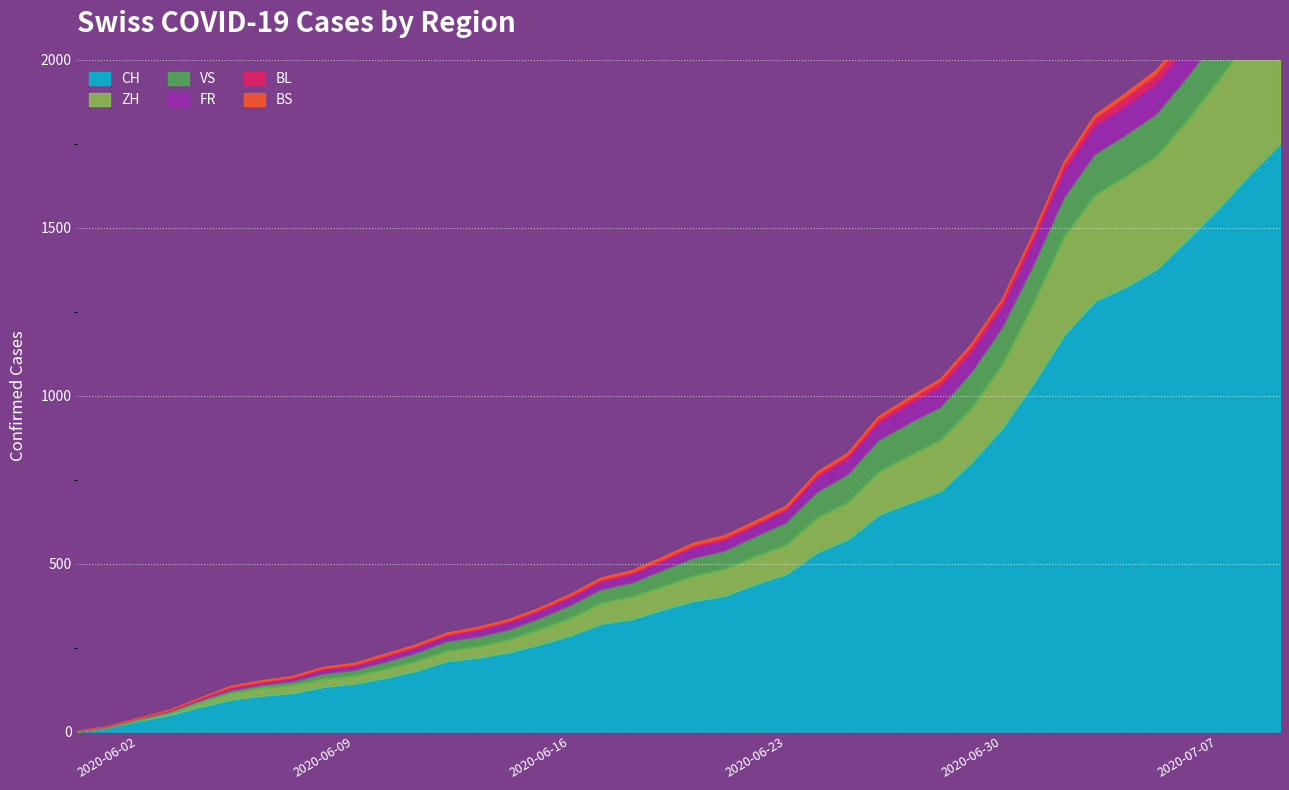

What is the difference between the ZH values at 2020-06-18 and 2020-06-22?

120